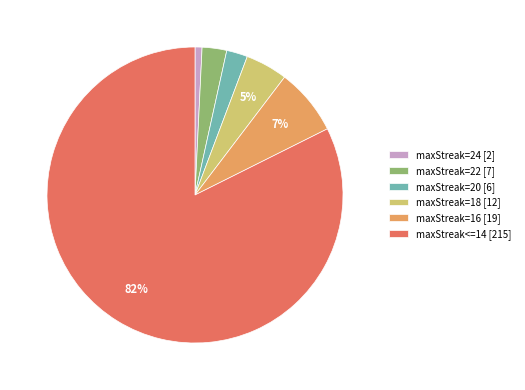

Combined, do maxStreak=18 [12] and maxStreak=24 [2] account for over 50%?

No